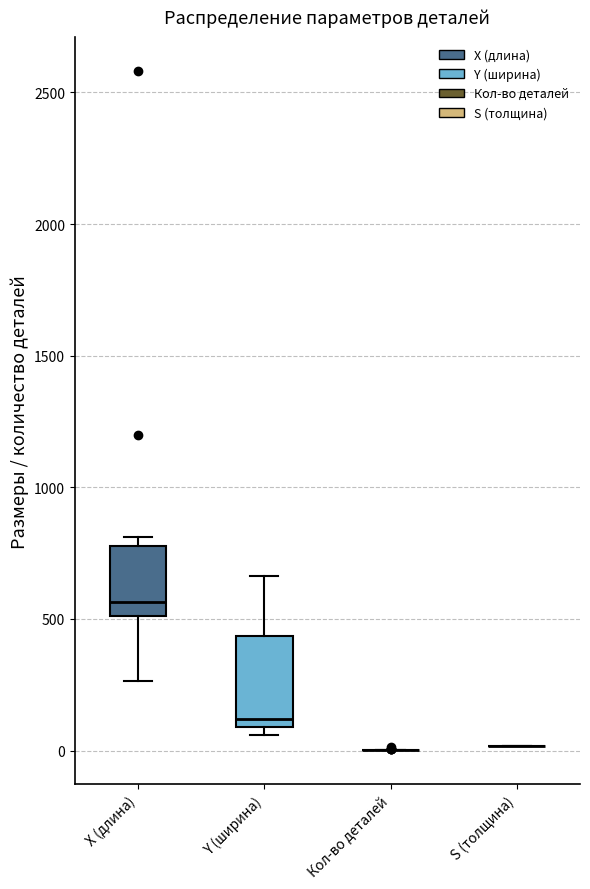

Comparing the boxes themselves (not the whiskers), which one is the tallest?

Y (ширина)